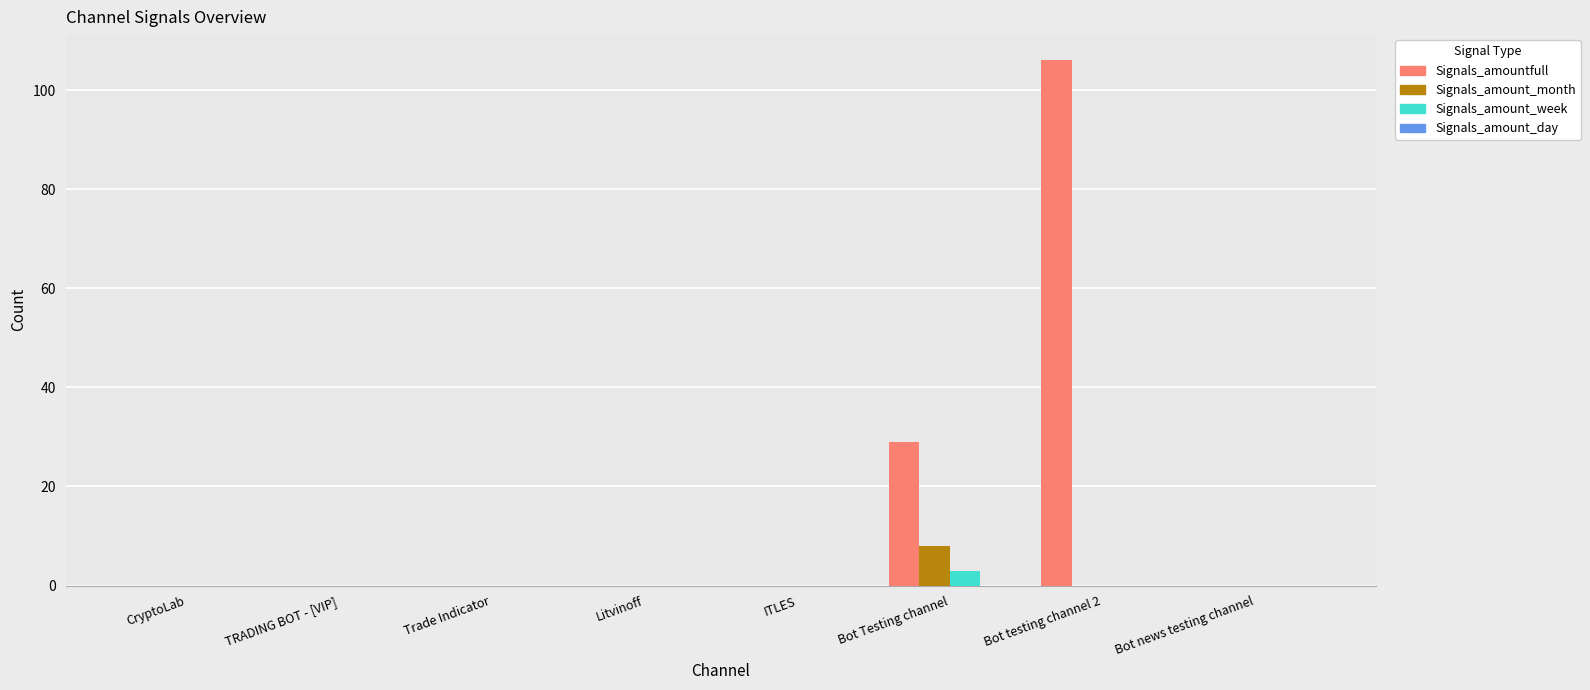

The value of Signals_amount_week at Trade Indicator is 0. True or false?

True